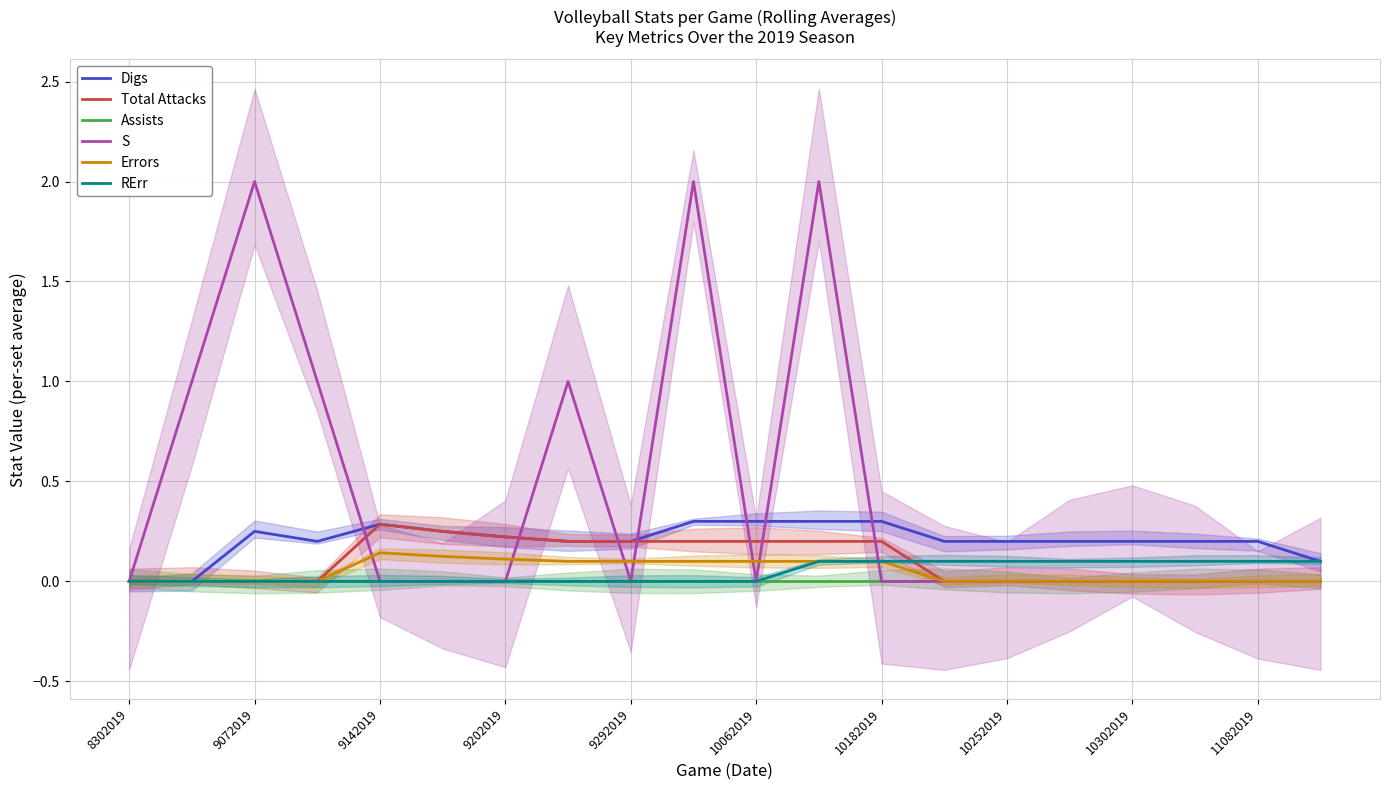

True or false: S and Digs cross at least once.

True